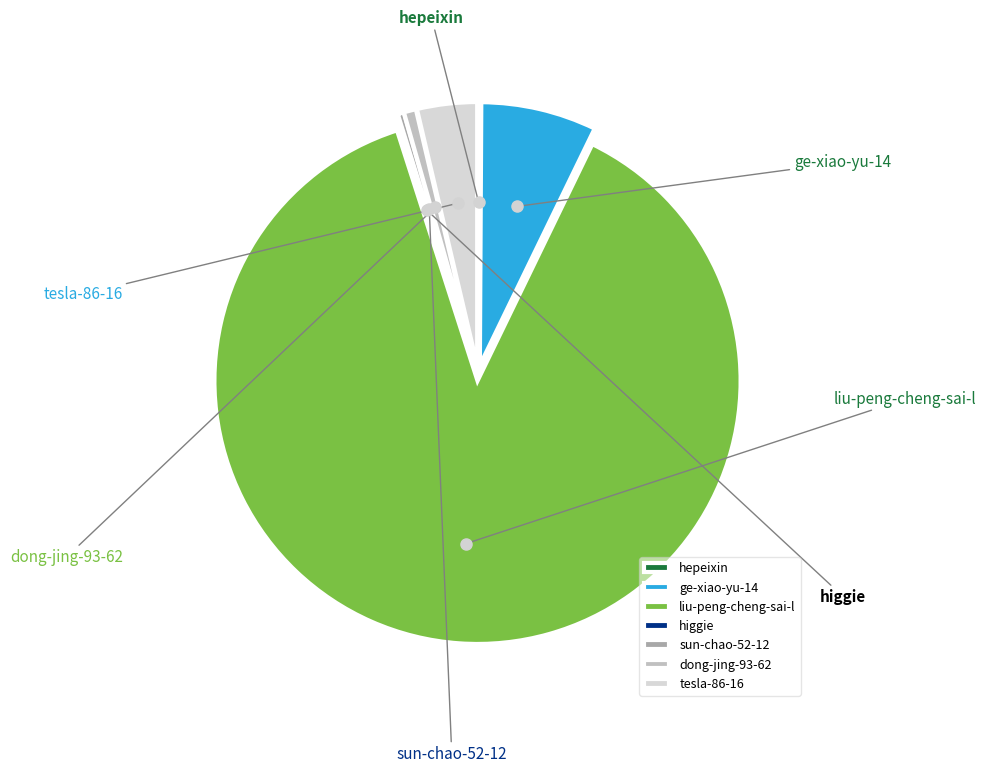

Combined, do higgie and ge-xiao-yu-14 account for over 50%?

No